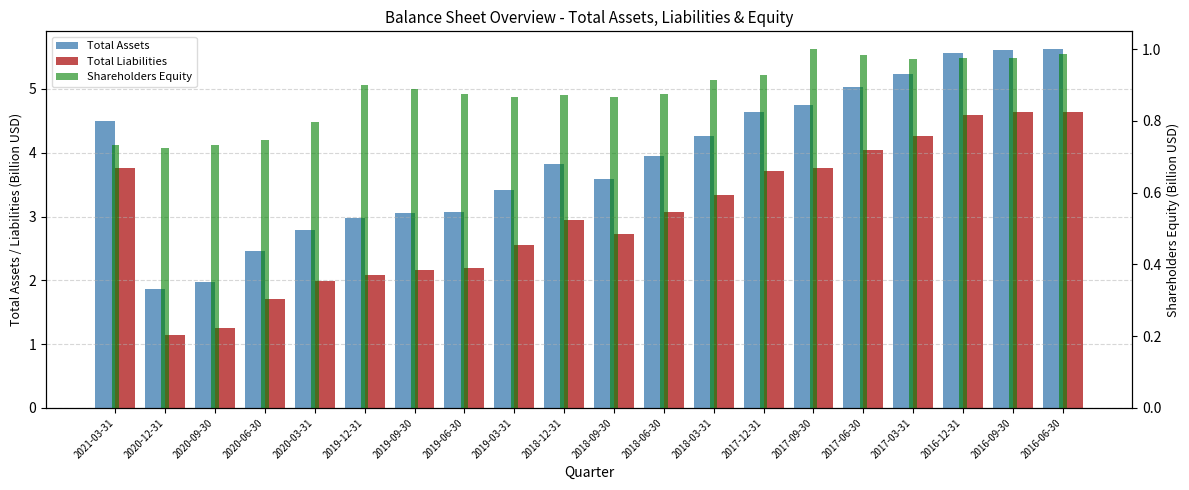

At which category does the chart reach its minimum across all series?

2020-12-31